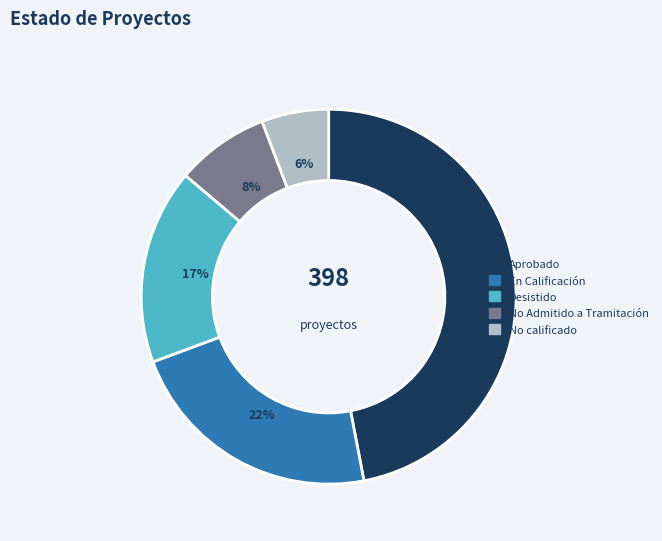

Which category has the biggest portion of the pie?

Aprobado